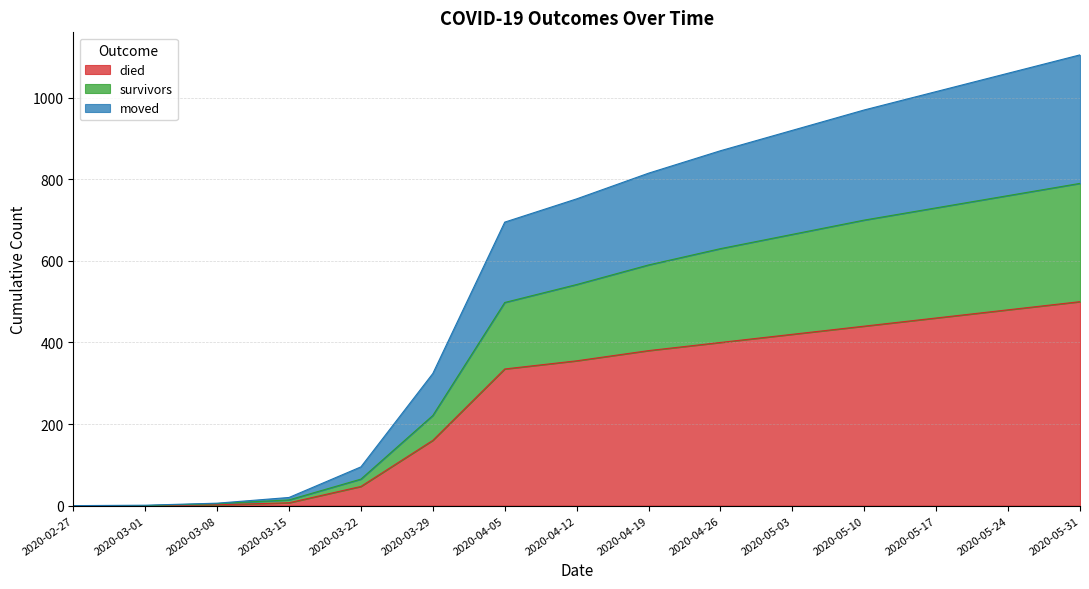

How many lines are shown in the chart?

3